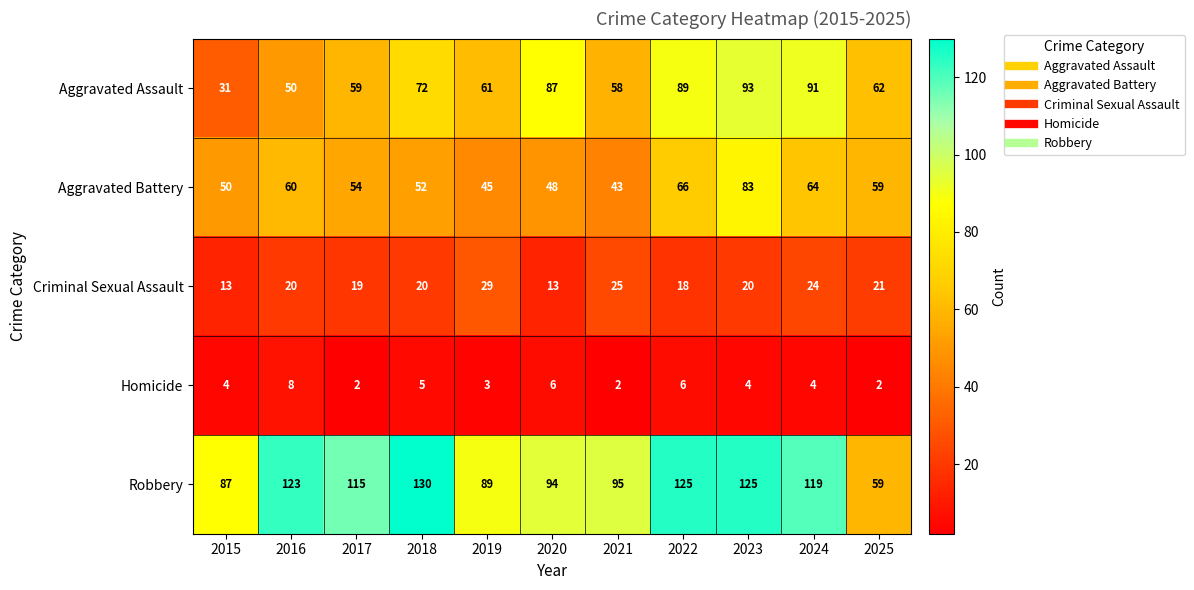

At 2022, list the series in order from largest to smallest.

Robbery, Aggravated Assault, Aggravated Battery, Criminal Sexual Assault, Homicide